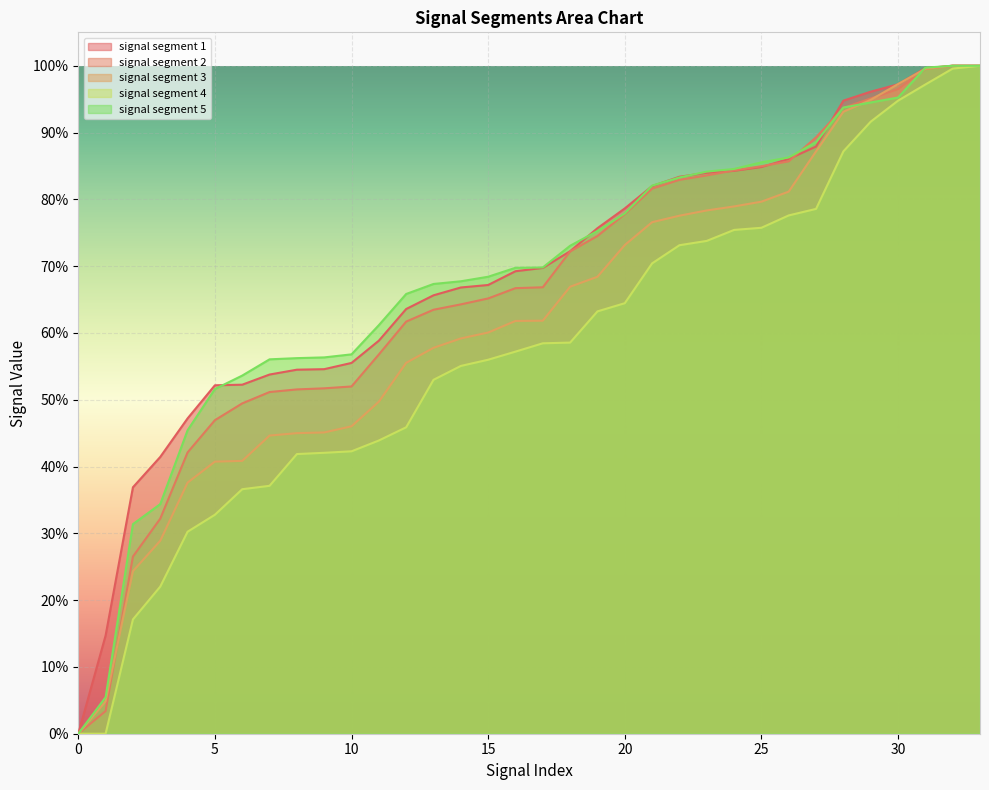

How many values in signal segment 5 are above zero?

33